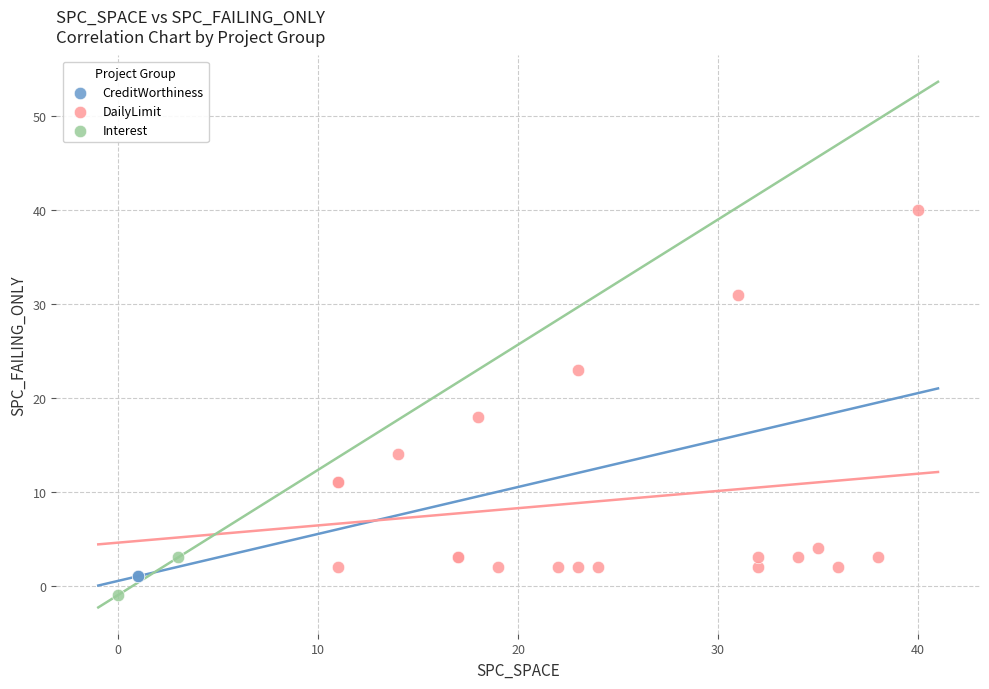

What are all the series names shown in the legend?

CreditWorthiness, DailyLimit, Interest